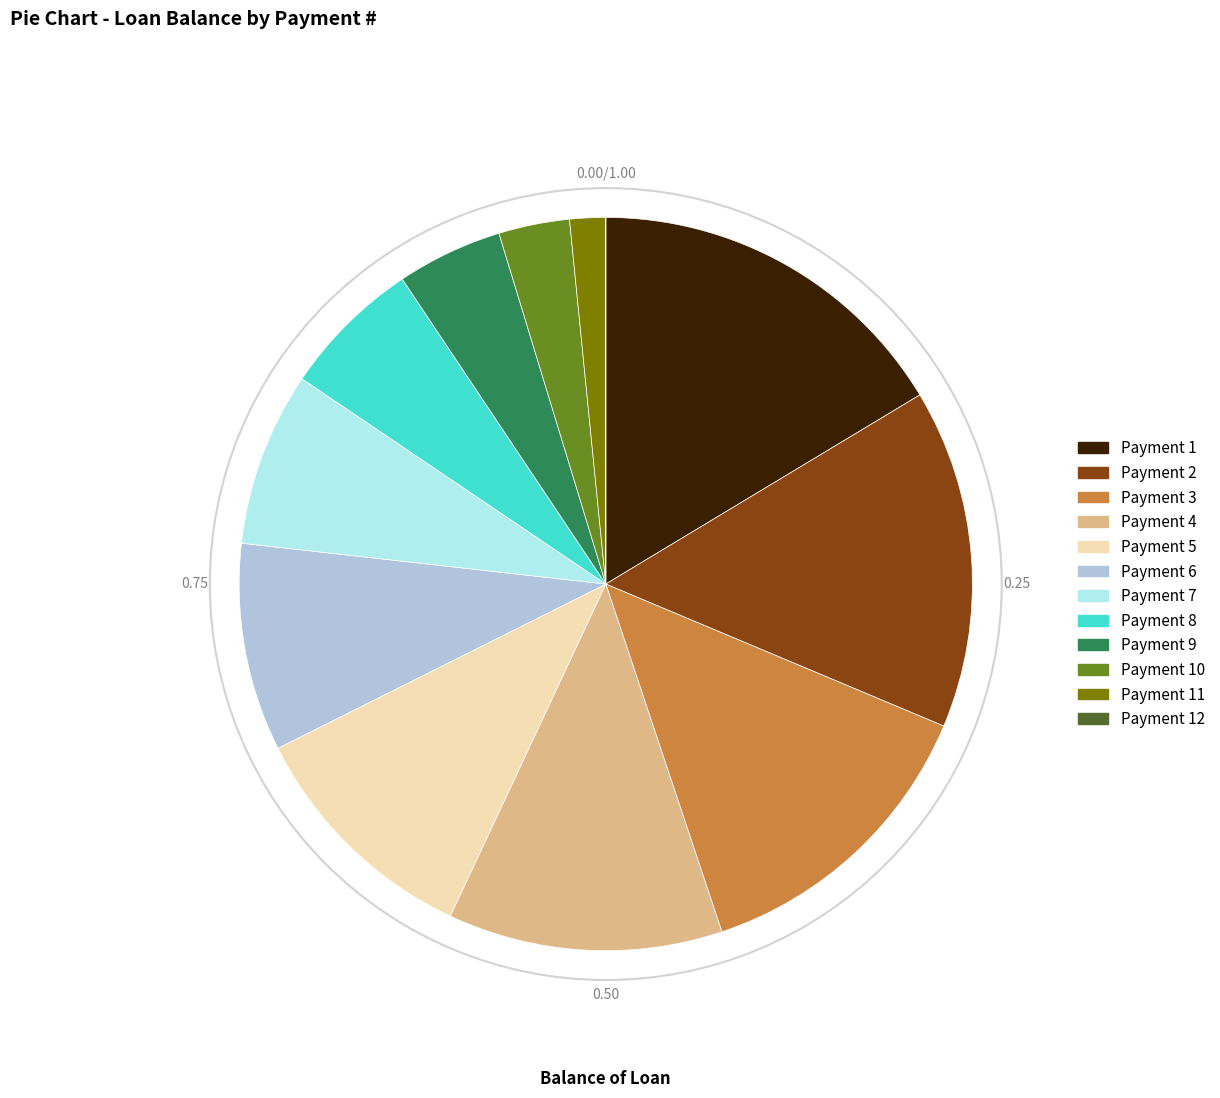

Is there a majority slice in this chart?

No